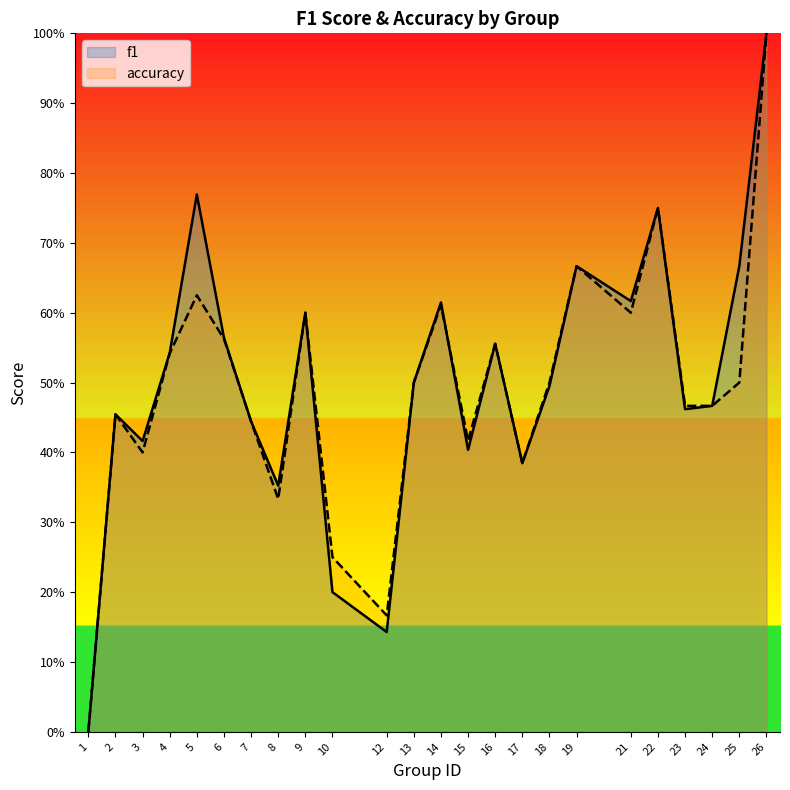

In accuracy, how many points are lower than both neighbors (excluding endpoints)?

6